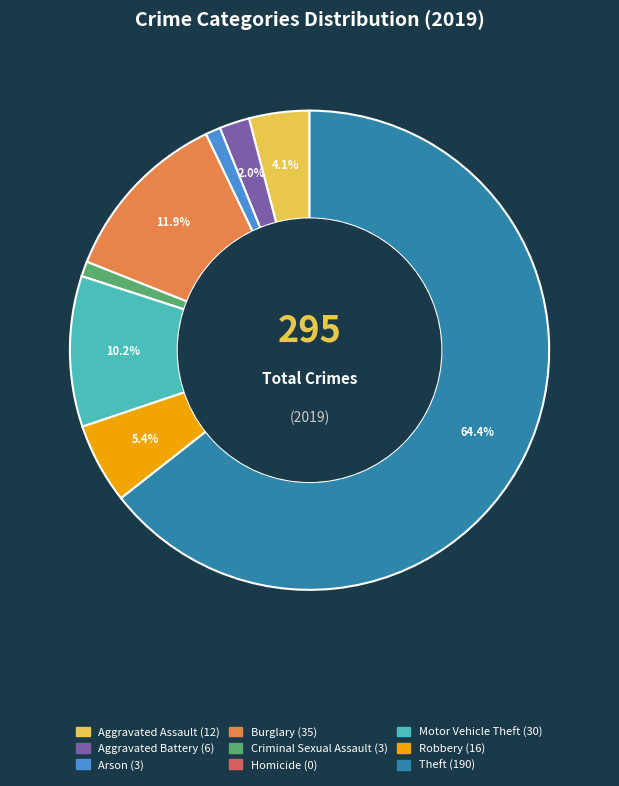

What is the majority slice?

Theft